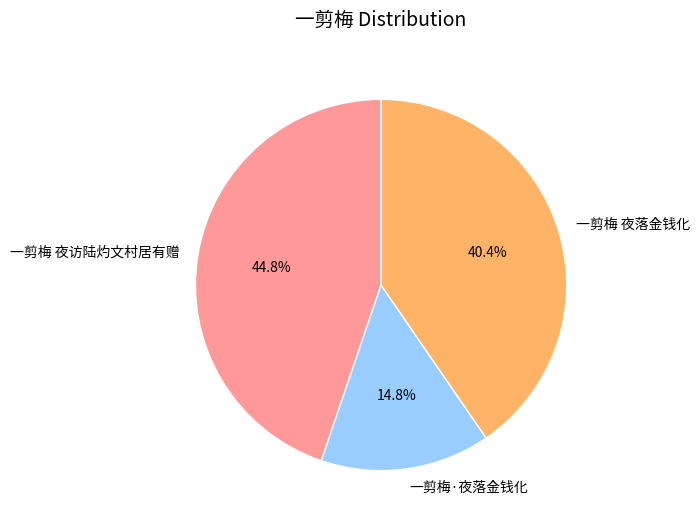

To the nearest percent, what is the difference between the 一剪梅 夜落金钱化 and 一剪梅 夜访陆灼文村居有赠 slice percentages?

4%